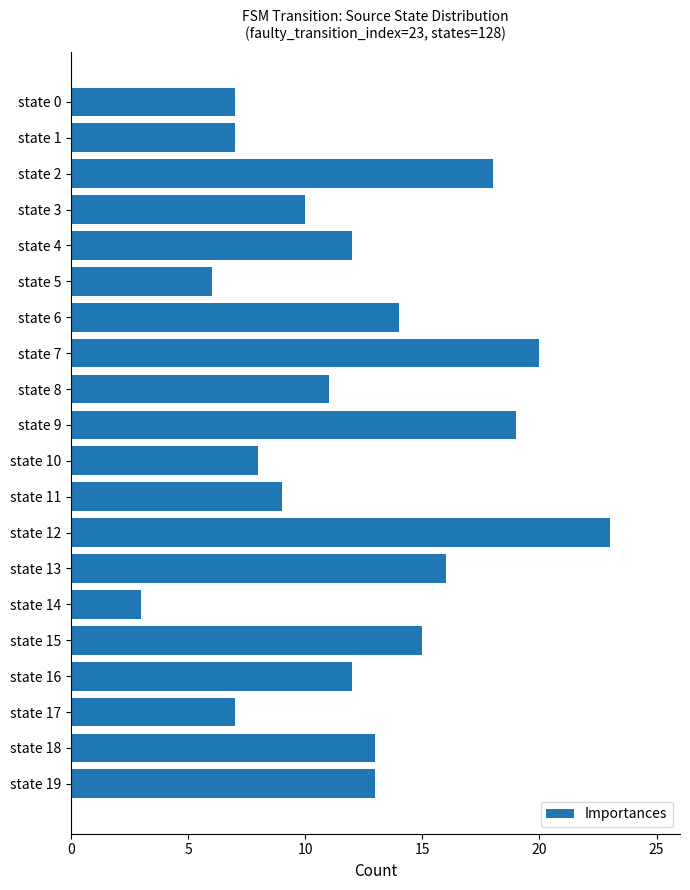

Approximately how many times larger is the value at state 4 compared to state 1?

1.7